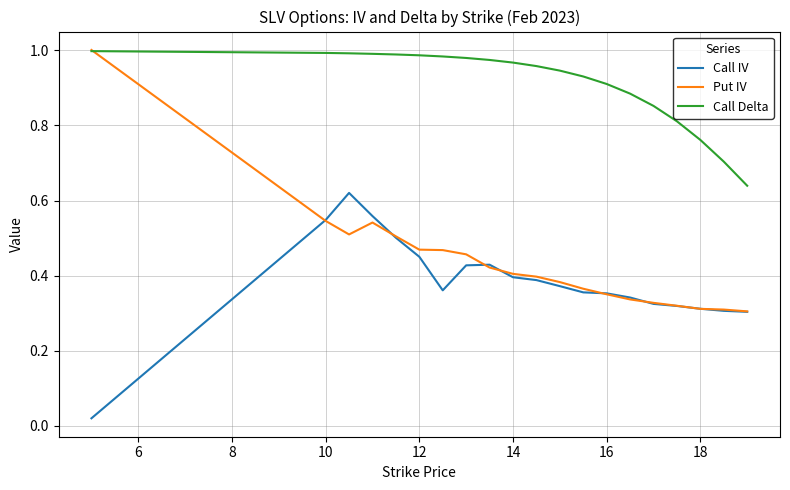

True or false: Call Delta and Call IV intersect in this chart.

False